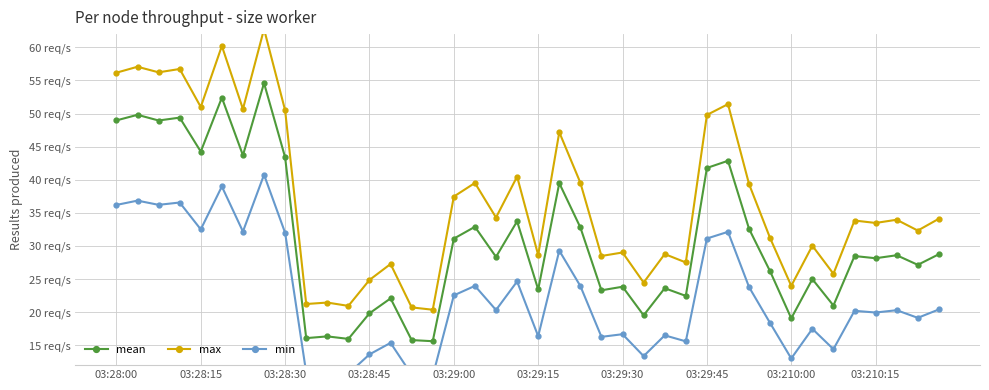

Is it true that min equals 46.9 at 03:29:45?

False